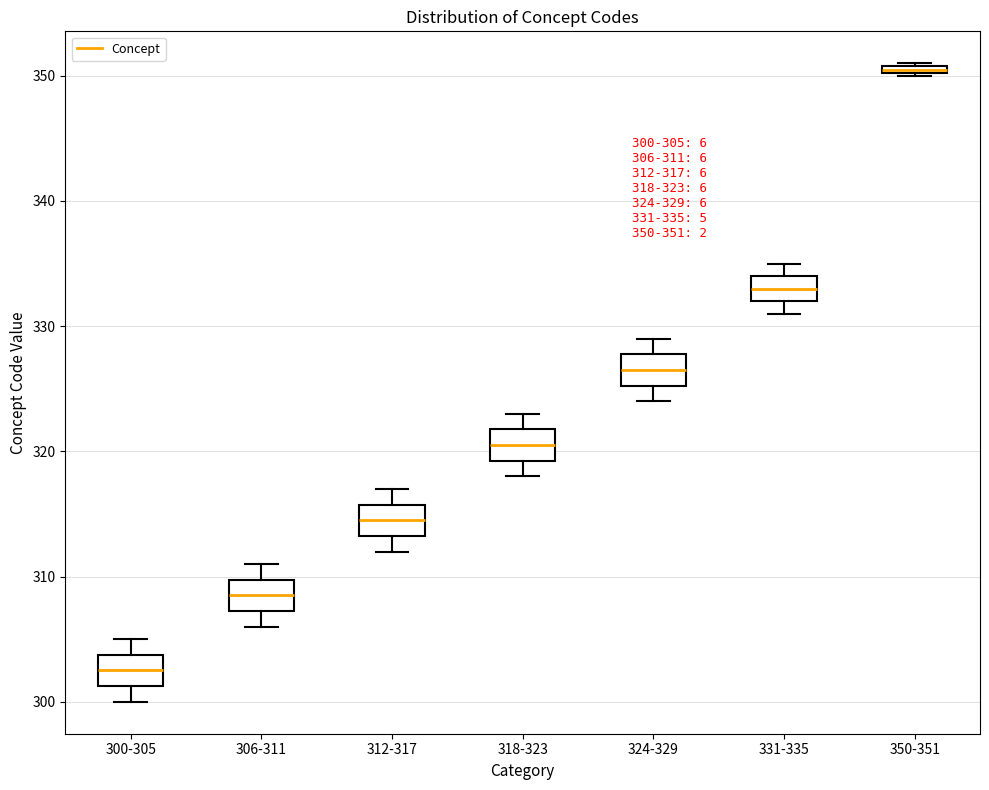

Which box's median line is the highest?

350-351